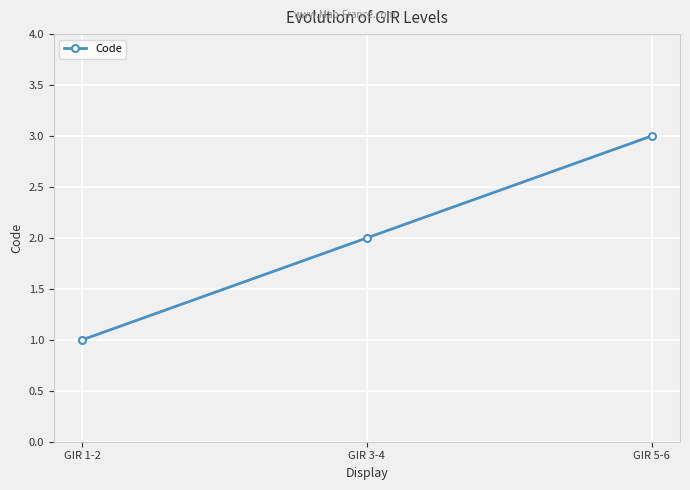

Reading left to right, what are all the values shown in this chart?

1	2	3